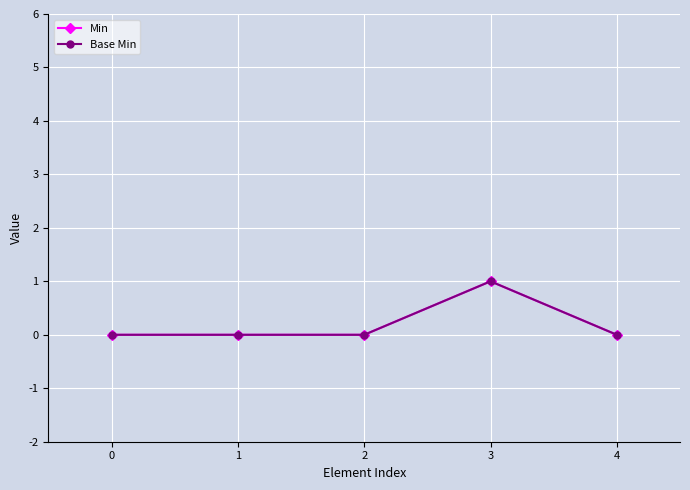

True or false: Base Min and Min intersect in this chart.

False